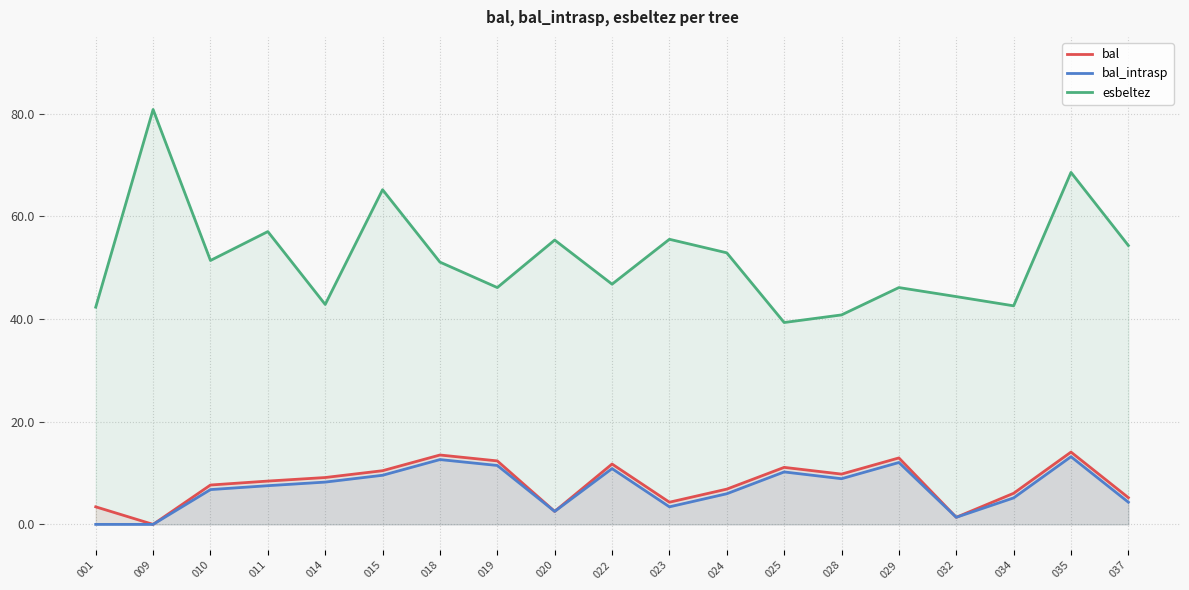

List the labels in order of bal value, smallest first.

009, 032, 020, 001, 023, 037, 034, 024, 010, 011, 014, 028, 015, 025, 022, 019, 029, 018, 035